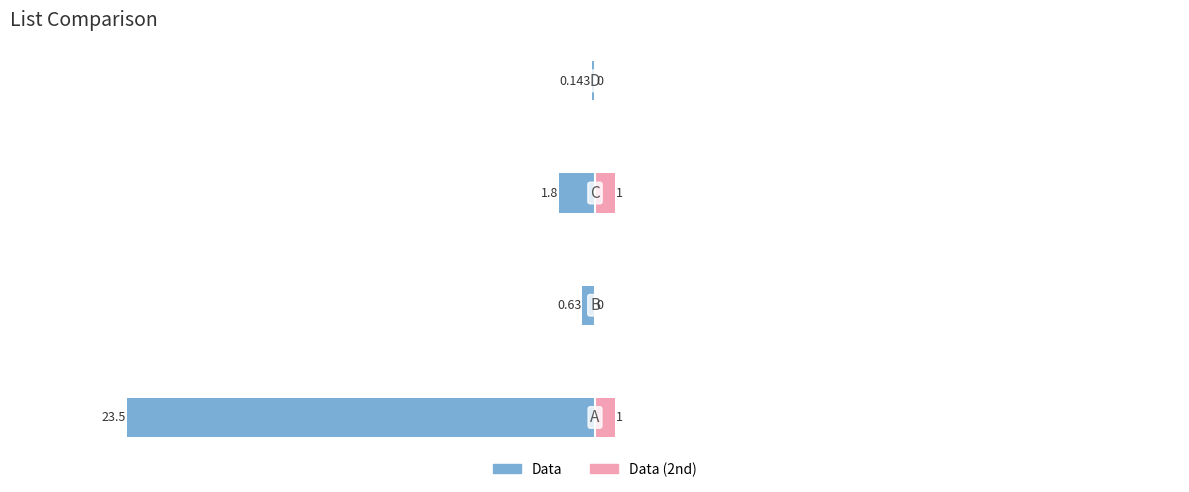

Count the number of categories in the chart.

4